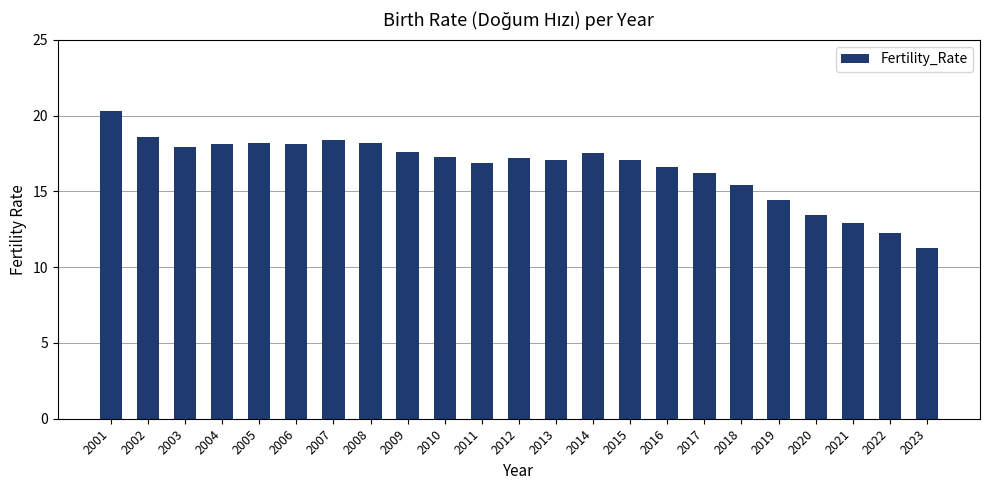

What is the greatest value displayed?

20.3